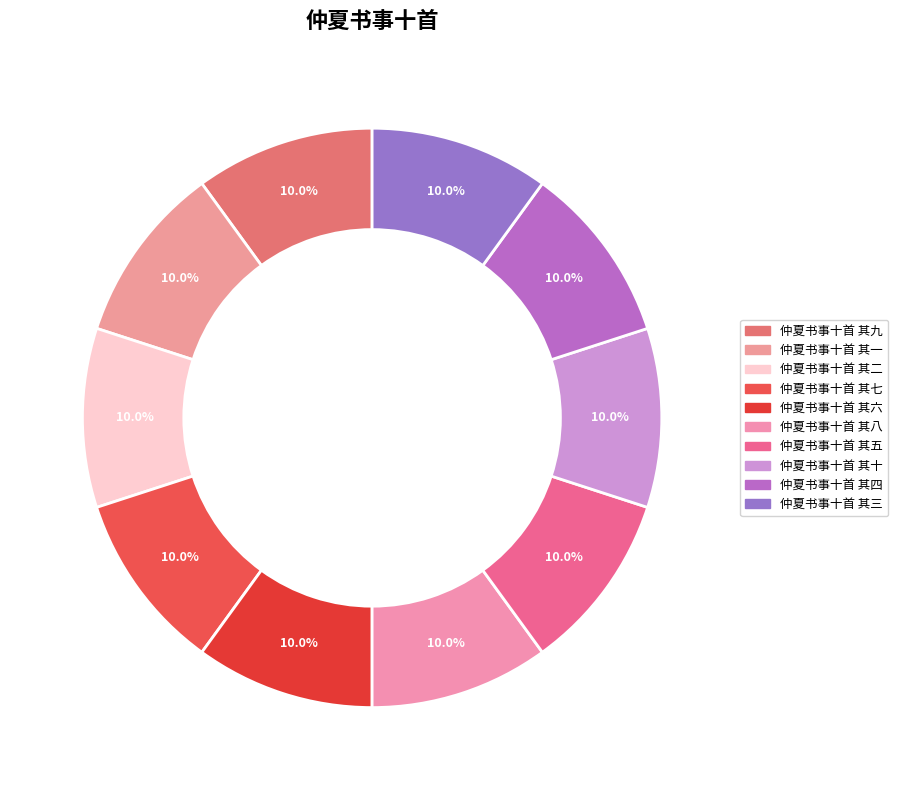

Which category has the biggest portion of the pie?

仲夏书事十首 其一